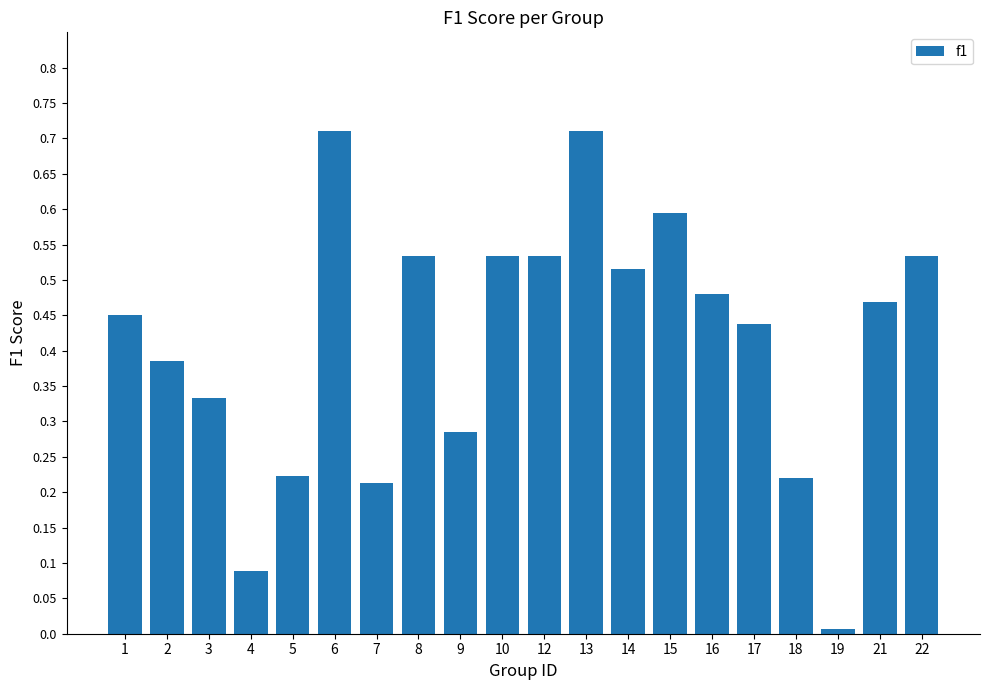

What is the value of the 14th bar from the left?

0.6